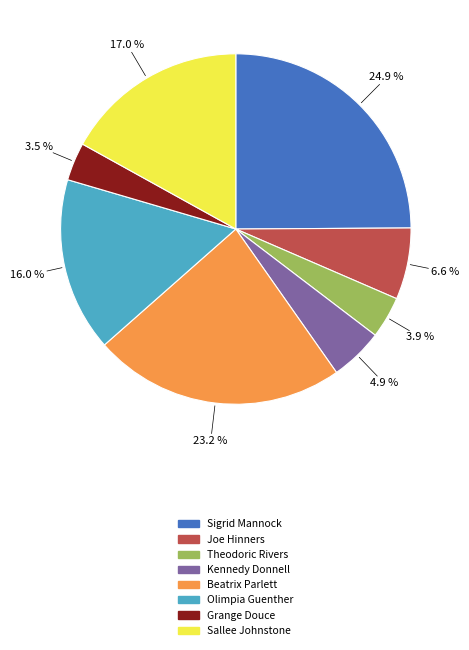

What is the ratio of the value at Olimpia Guenther to the value at Sigrid Mannock?

0.6